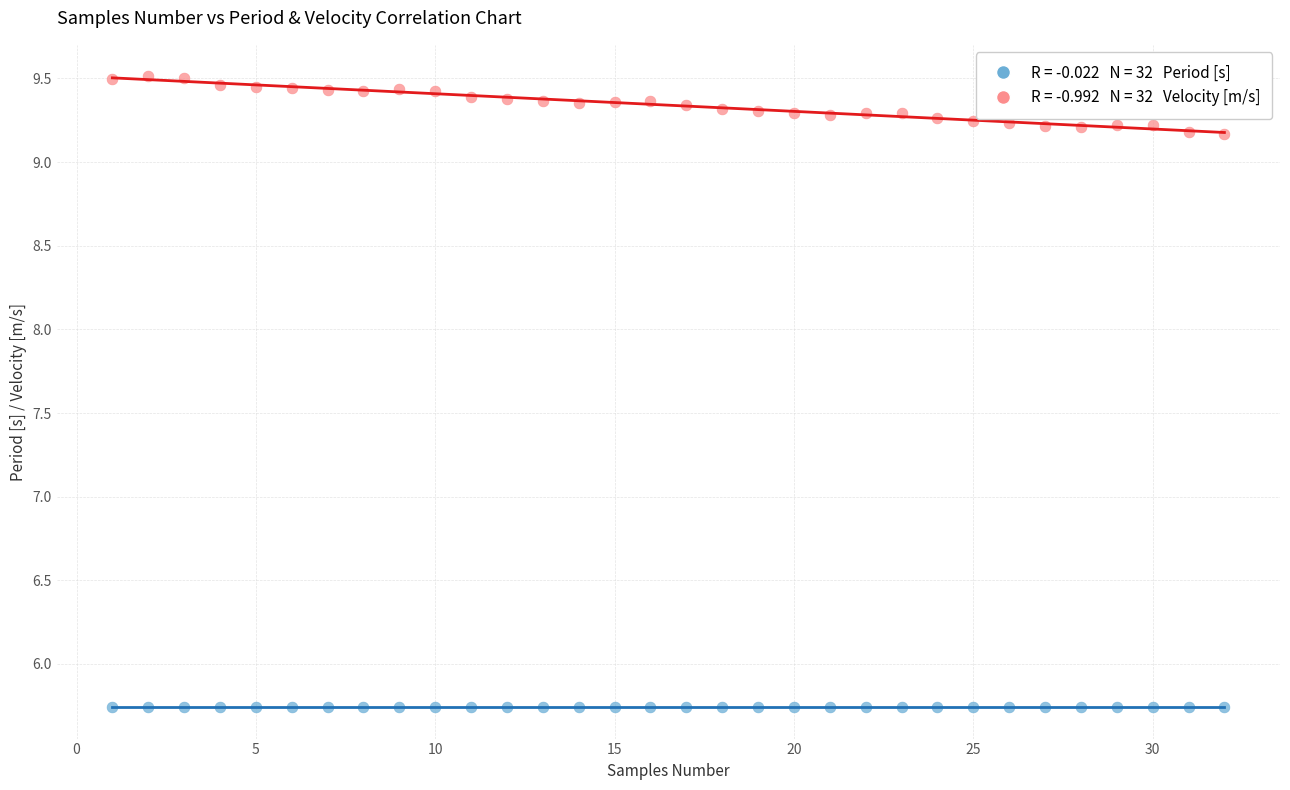

Across all data points, what is the range of X values (max minus min)?

31.0